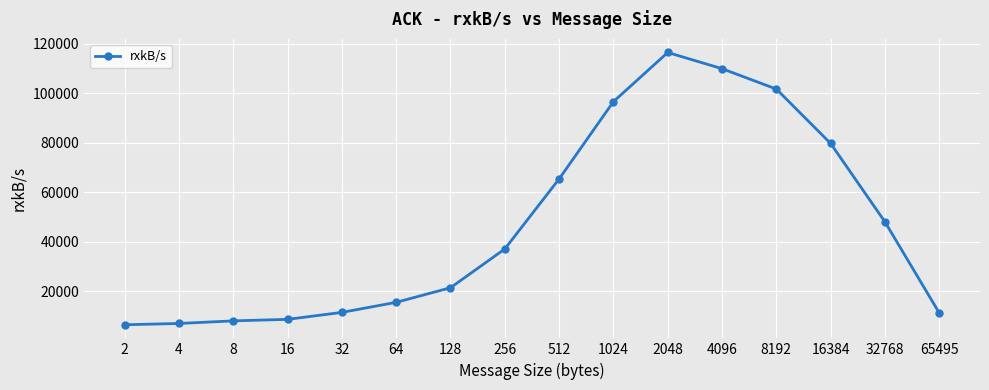

What is the difference between the second highest and minimum values?

103436.0